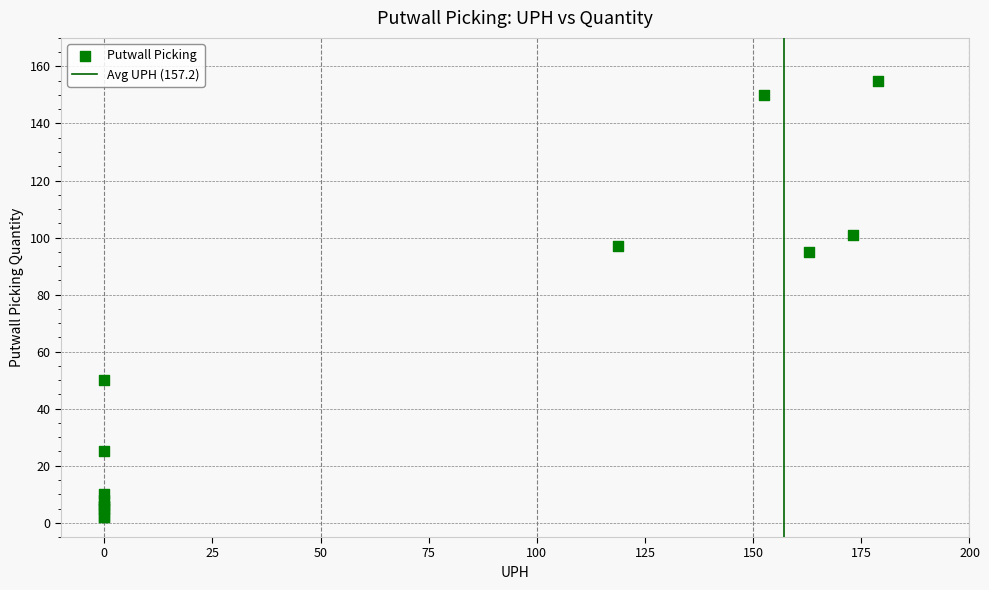

What Y value in the scatter plot is closest to 78?

95